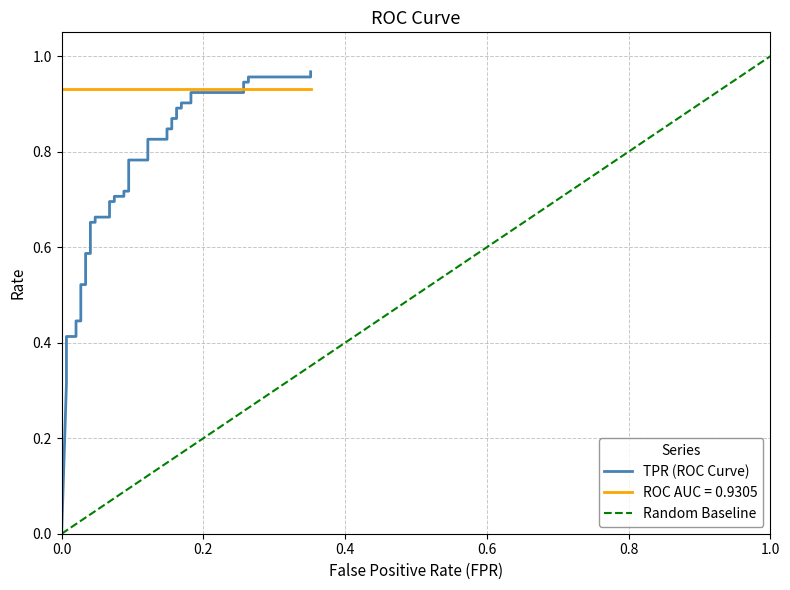

True or false: fpr and roc_auc intersect in this chart.

False